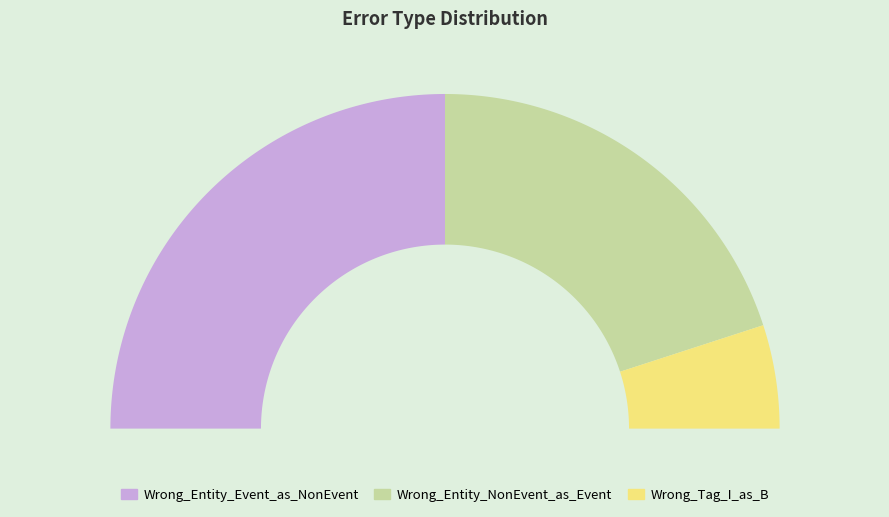

Rank the categories by value from lowest to highest.

Wrong_Tag_I_as_B, Wrong_Entity_NonEvent_as_Event, Wrong_Entity_Event_as_NonEvent